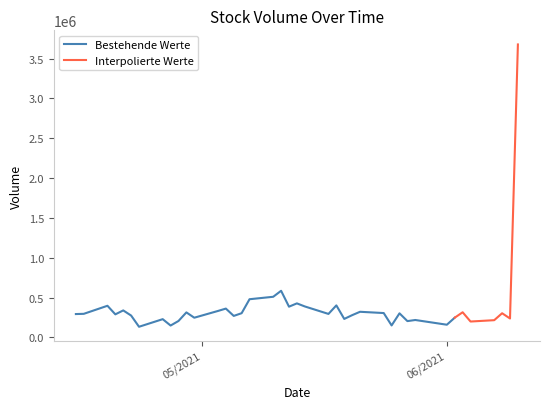

What is the minimum value for Bestehende Werte?

132871